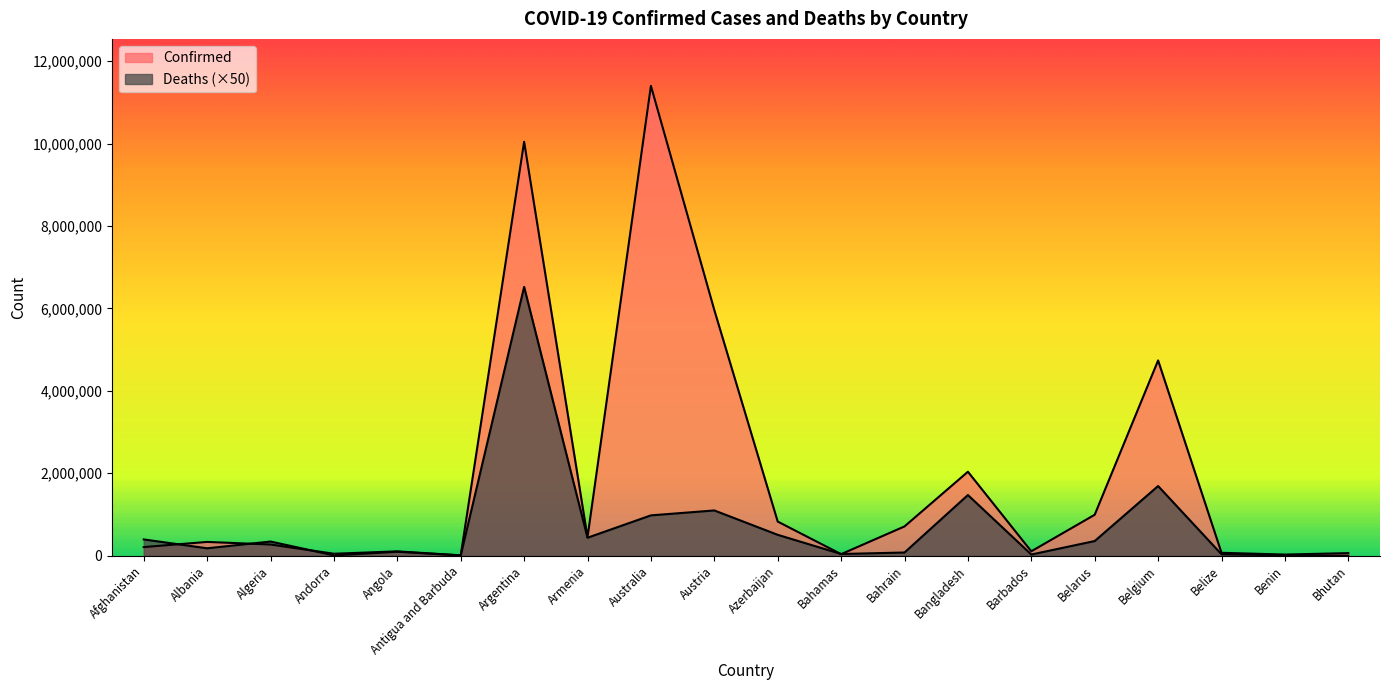

List the series in order of their overall mean, highest first.

Confirmed, Deaths